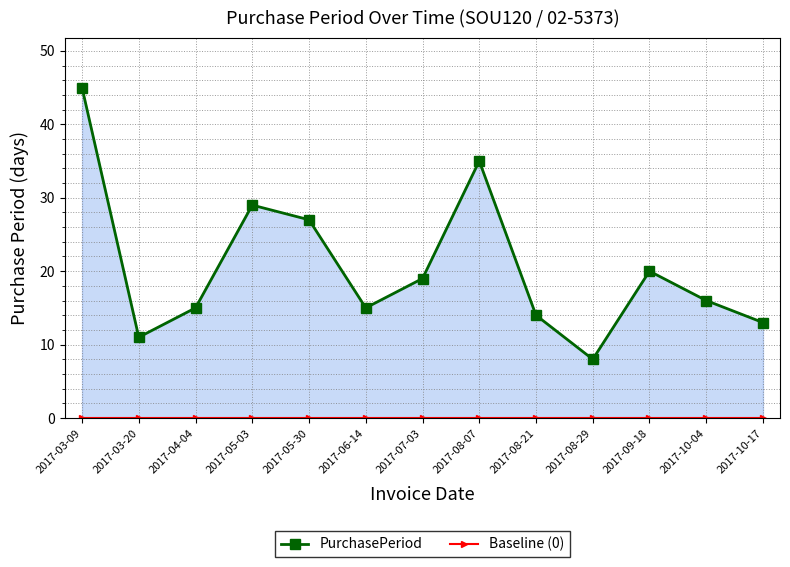

Is the value of PurchasePeriod at 2017-10-04 greater than the value of Baseline (0) at 2017-10-04?

Yes